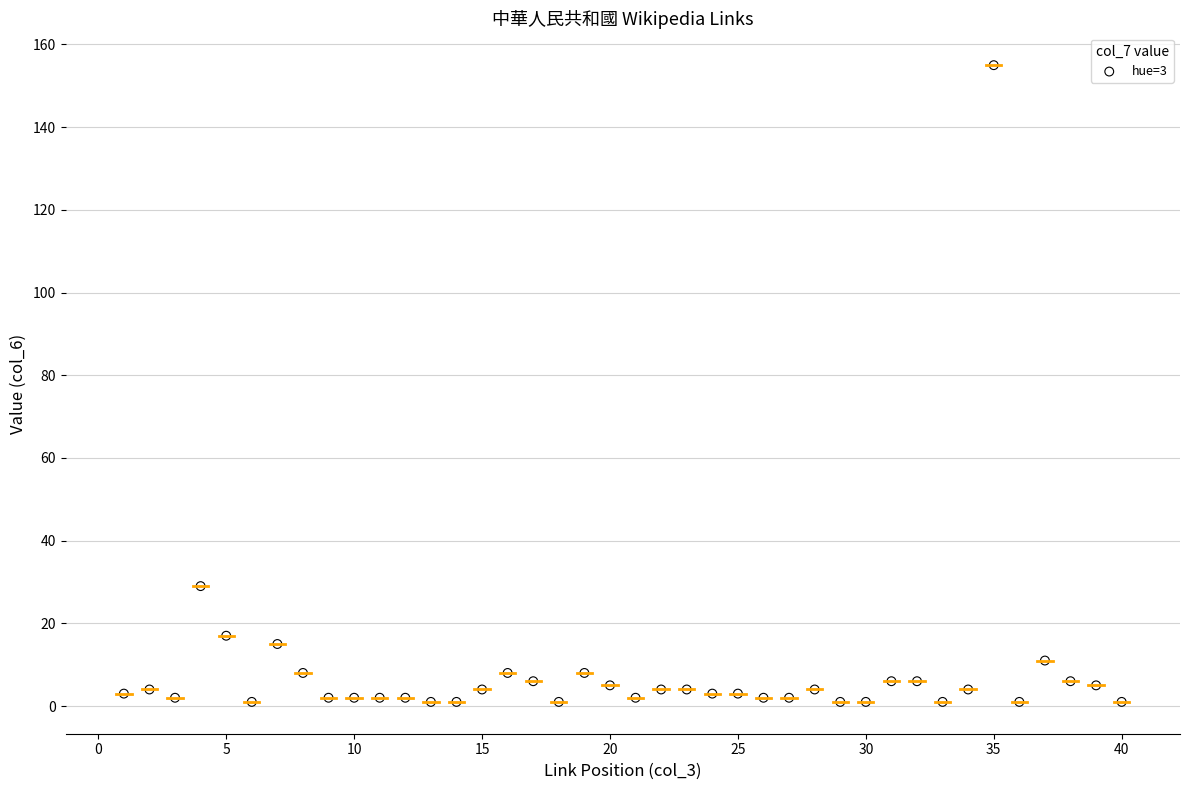

What is the range of Y values (max minus min)?

154